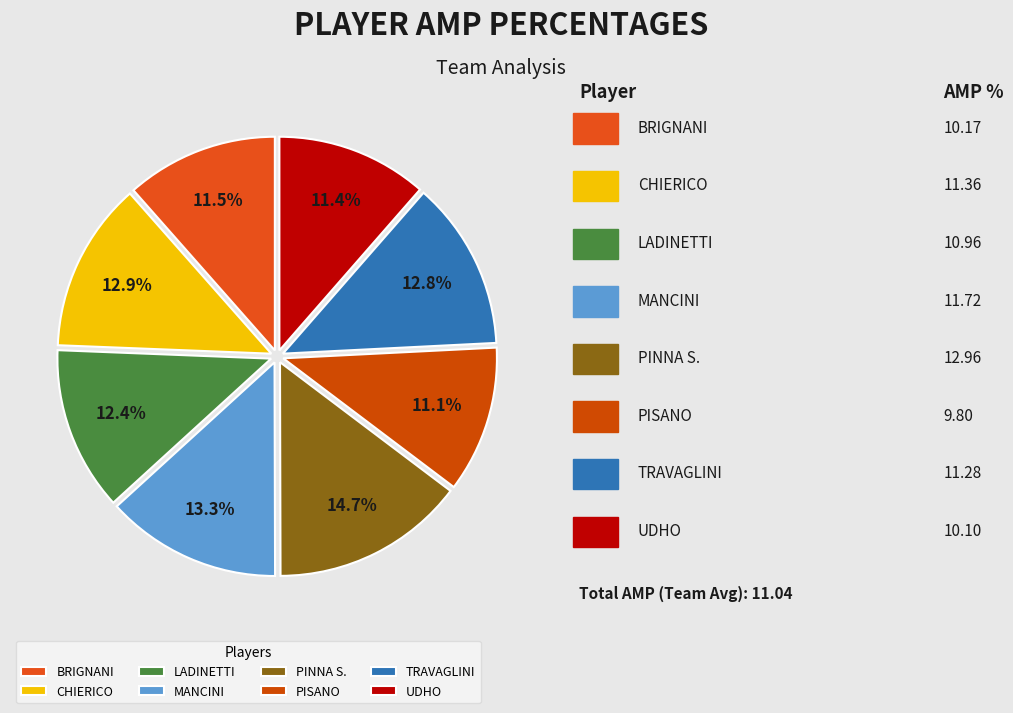

Which has a higher value, LADINETTI or PINNA S.?

PINNA S.